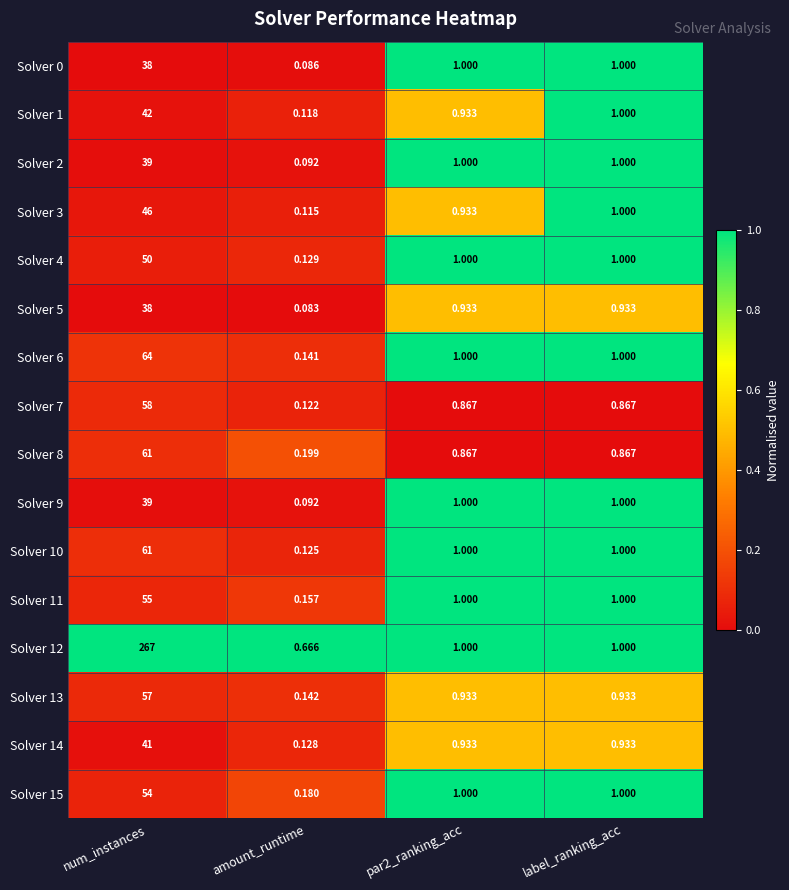

Between amount_runtime and par2_ranking_acc, which series saw the biggest shift?

Solver 0